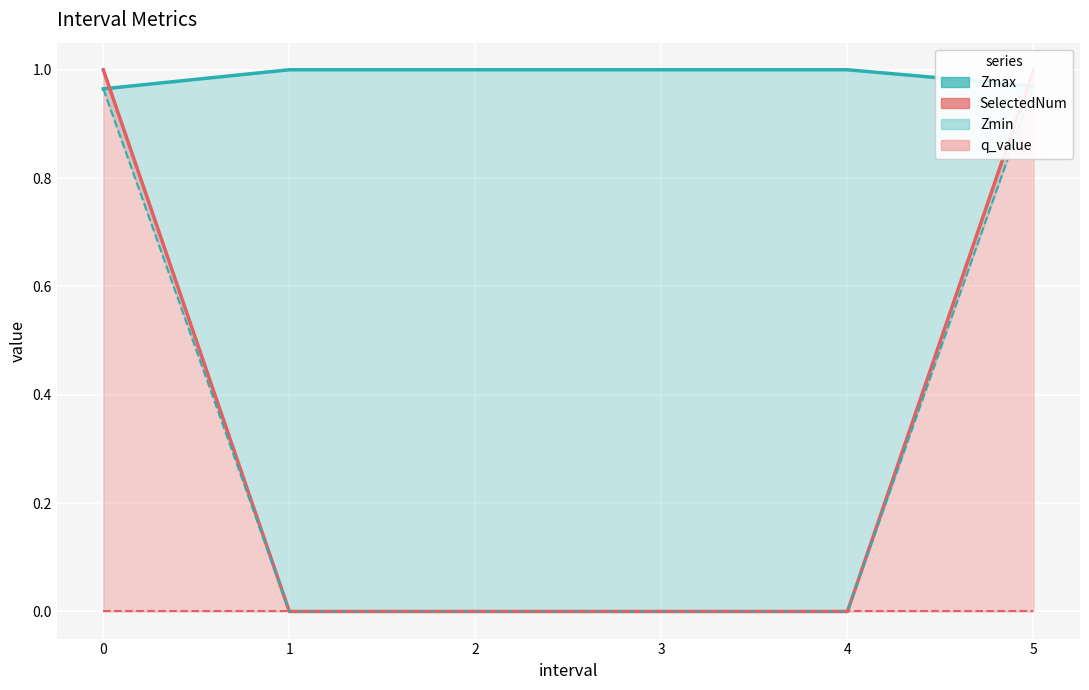

What is the total value across all series at 2?

1.0